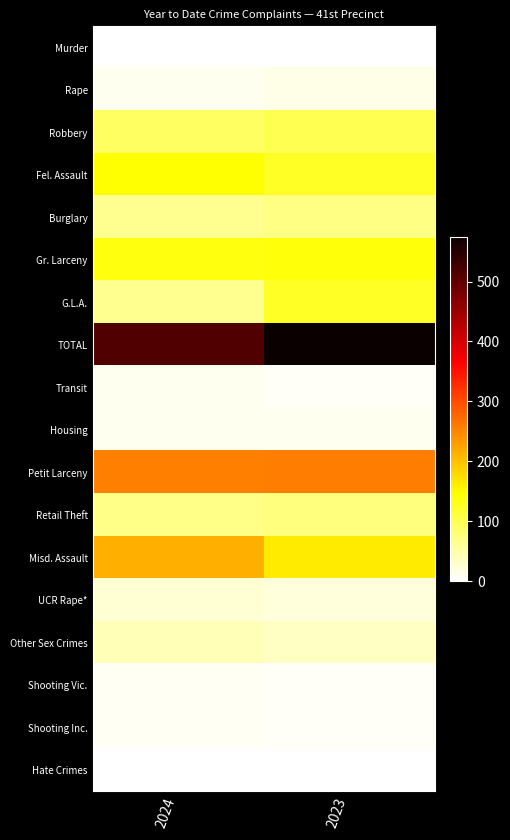

Reading left to right, transcribe all the data shown in this chart.

Murder: 2024=2	2023=2
Rape: 2024=11	2023=14
Robbery: 2024=91	2023=99
Fel. Assault: 2024=145	2023=125
Burglary: 2024=63	2023=70
Gr. Larceny: 2024=138	2023=140
G.L.A.: 2024=63	2023=125
TOTAL: 2024=513	2023=575
Transit: 2024=9	2023=6
Housing: 2024=10	2023=10
Petit Larceny: 2024=255	2023=258
Retail Theft: 2024=68	2023=75
Misd. Assault: 2024=214	2023=162
UCR Rape*: 2024=25	2023=21
Other Sex Crimes: 2024=41	2023=35
Shooting Vic.: 2024=8	2023=6
Shooting Inc.: 2024=7	2023=5
Hate Crimes: 2024=0	2023=1